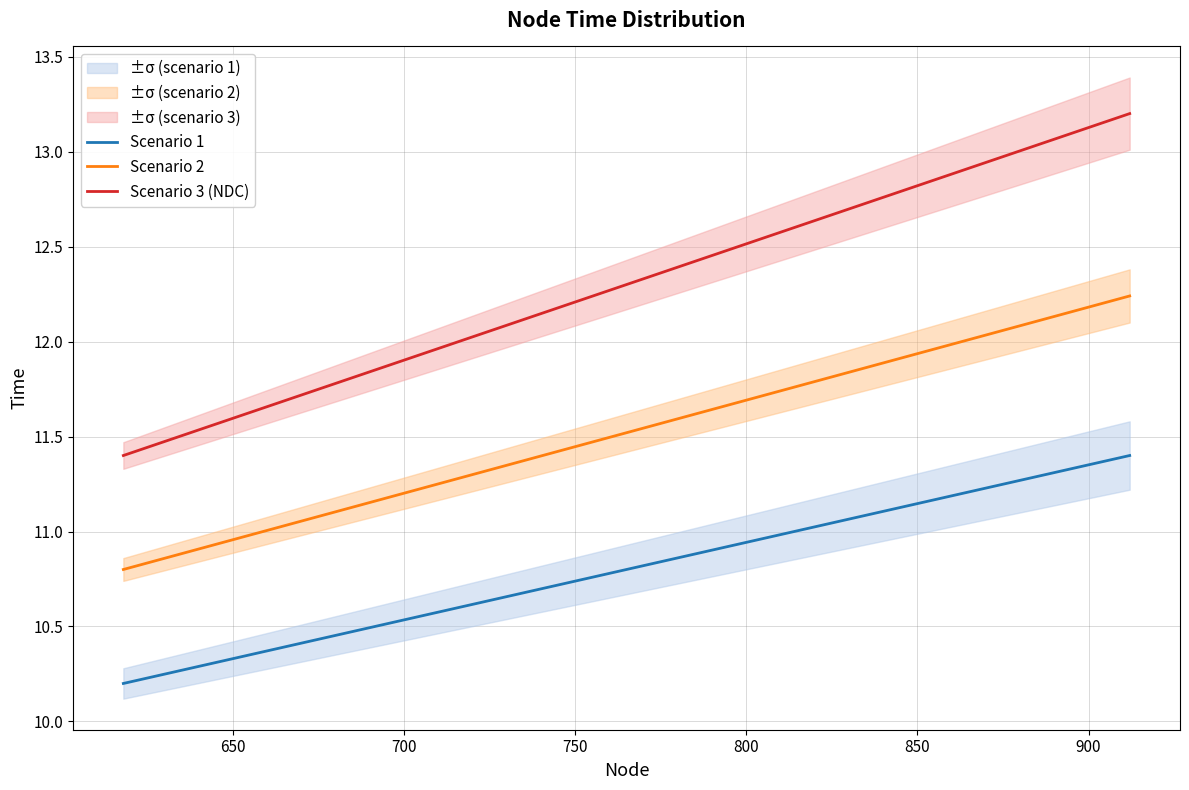

Does the chart display data point markers on the line(s)?

No